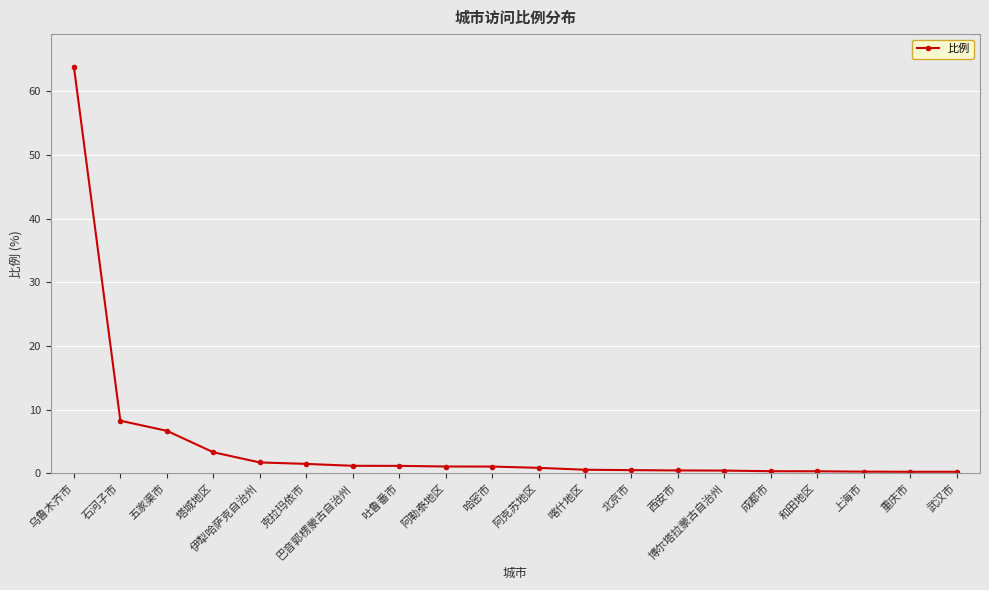

What is the sum of all values?

94.2